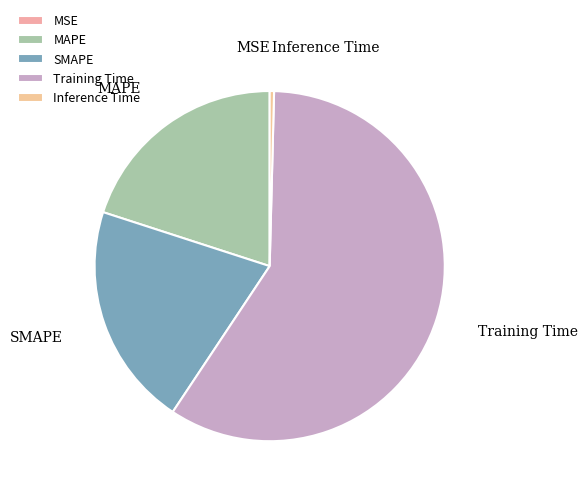

Between Training Time and MAPE, which is larger?

Training Time